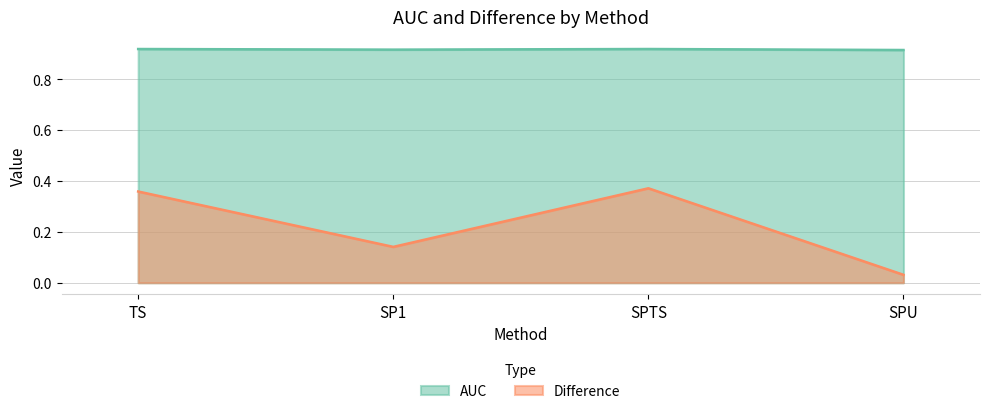

The Difference series shows 0.0 at SP1. True or false?

False